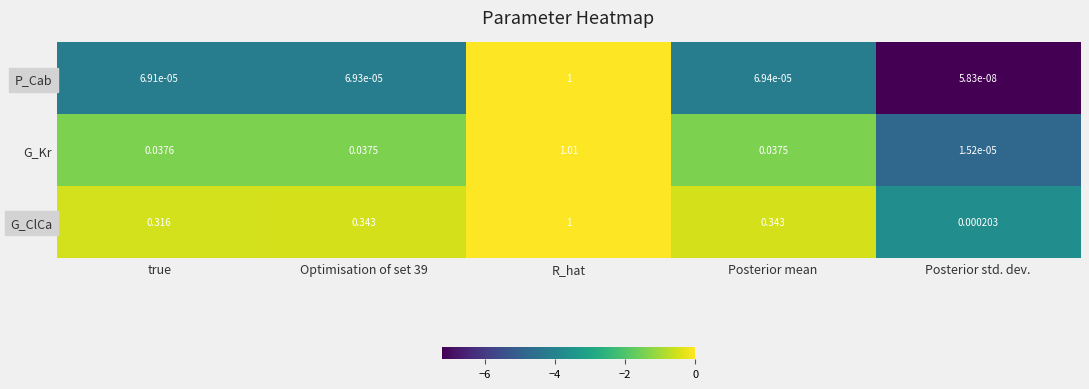

Which category has the highest value in the G_ClCa series?

R_hat